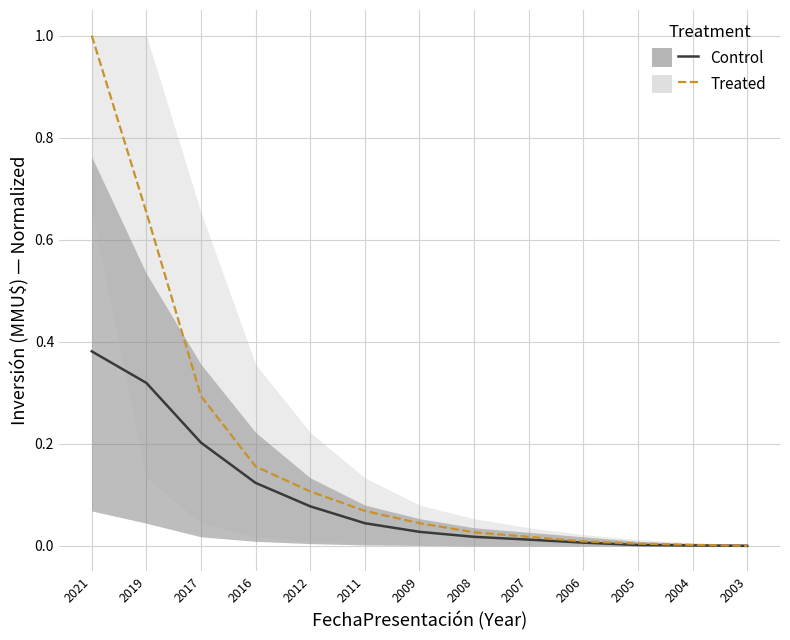

The Treated series shows 0.0 at 2007. True or false?

False